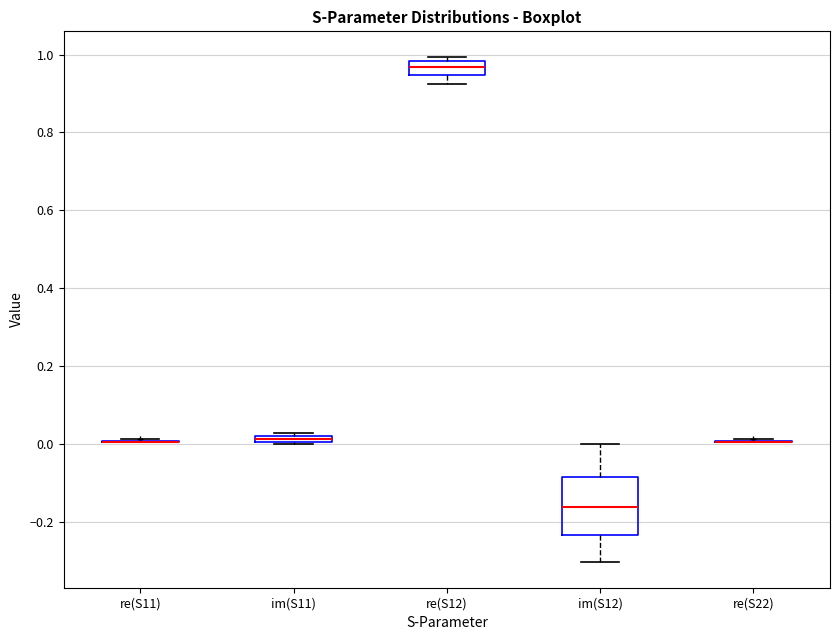

Which box is the tallest, from its lower edge to its upper edge?

im(S12)